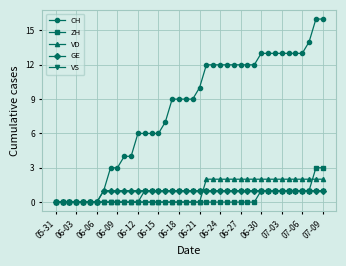

Which series has the largest total across all categories?

CH